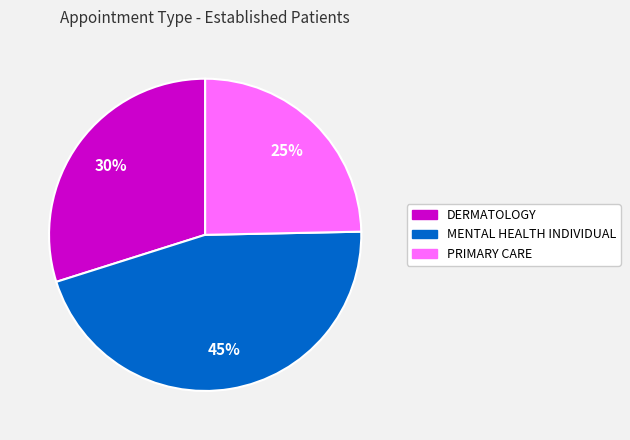

Count the number of slices in the pie.

3